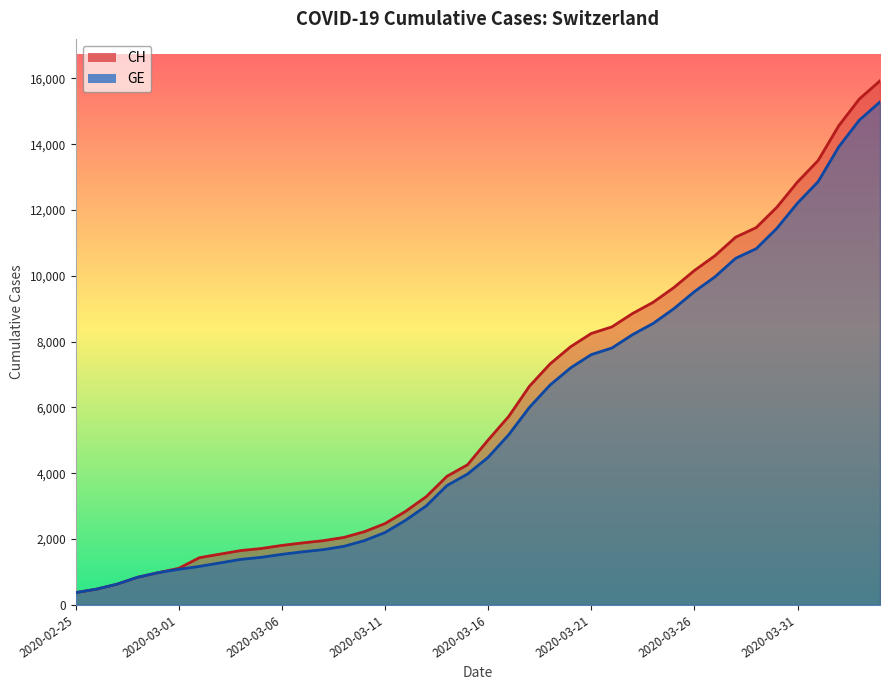

What are all the series names shown in the legend?

CH, GE